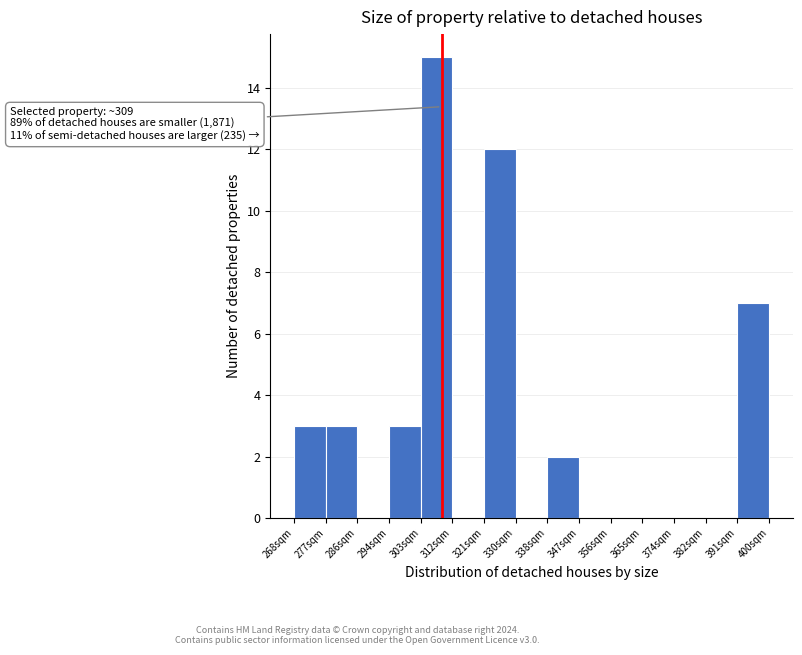

Which range on the x-axis has the tallest bar?

303.2 to 312.0